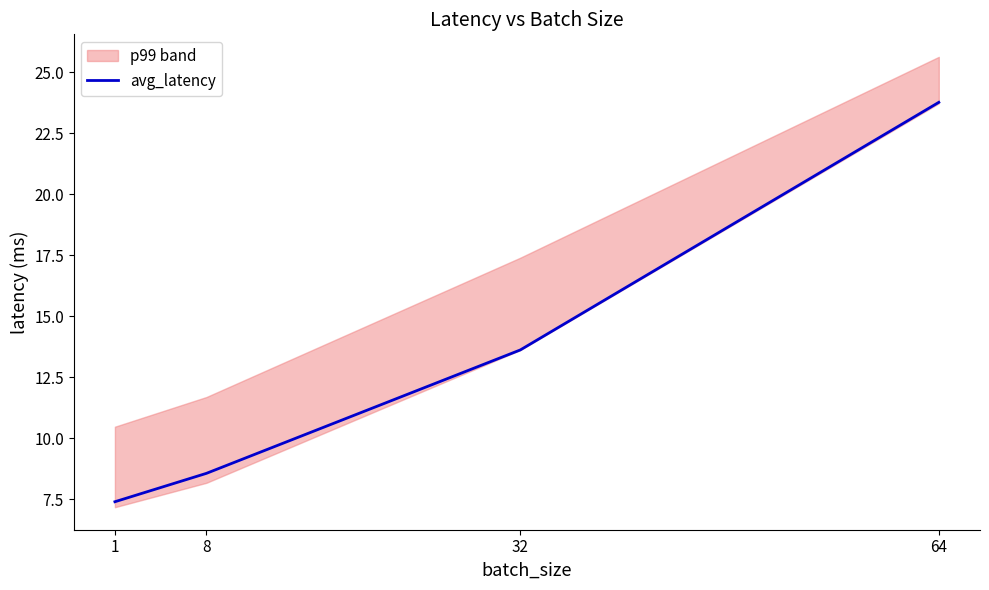

Which label corresponds to the smallest value in the chart?

1